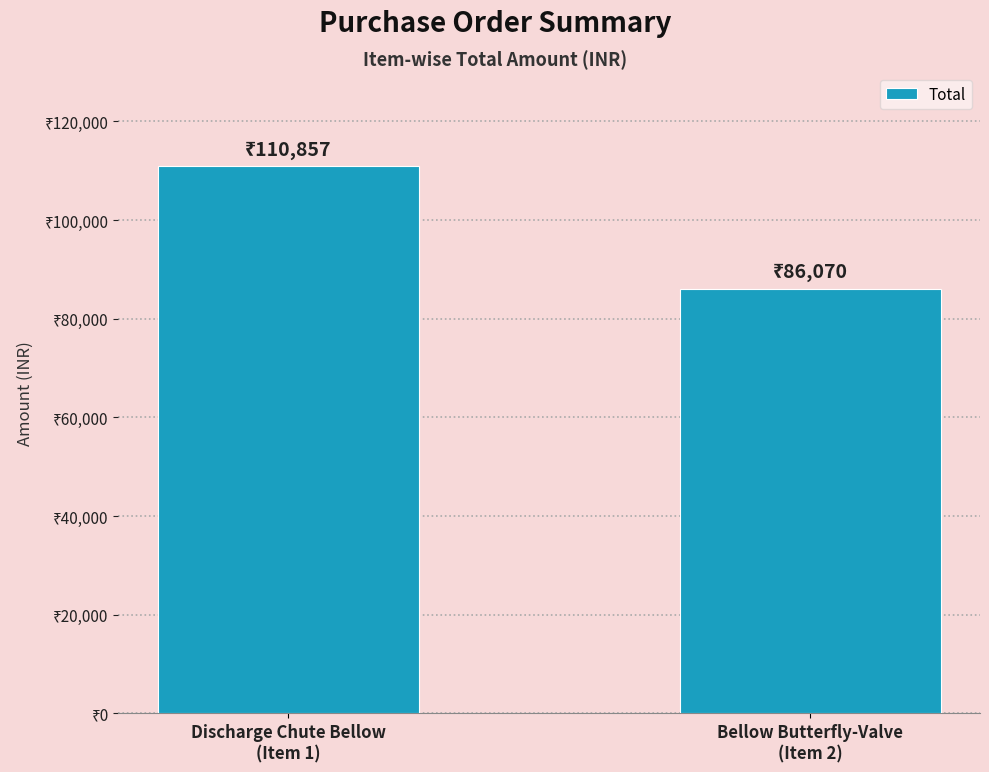

List the labels in order of value, smallest first.

Bellow Butterfly-Valve
(Item 2), Discharge Chute Bellow
(Item 1)